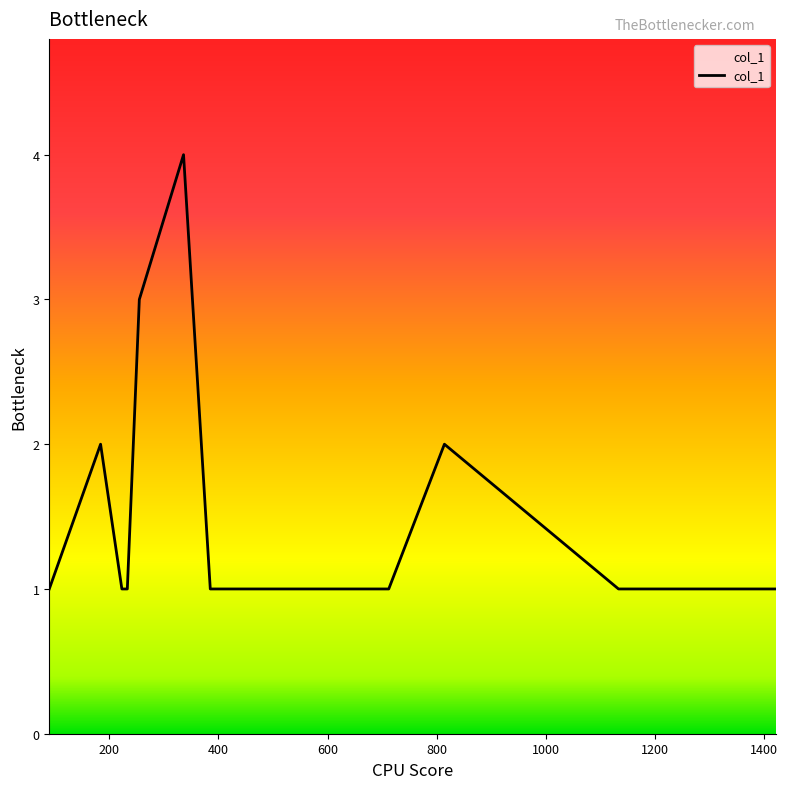

How many categories are shown in the chart?

20